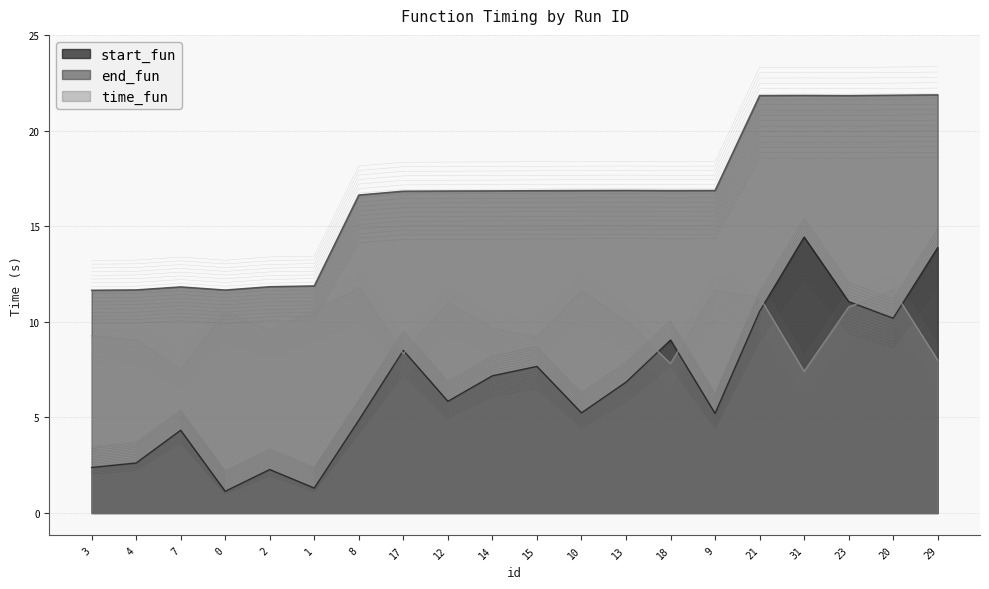

True or false: end_fun has a value of 12.4 at 1.

True